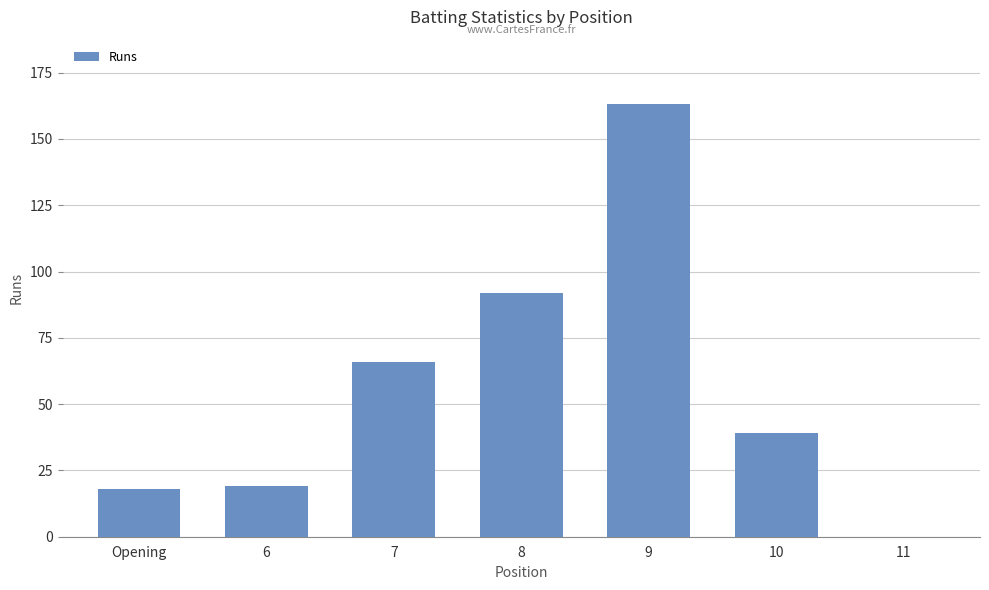

Reading left to right, list all the values displayed in this chart.

Opening=18	6=19	7=66	8=92	9=163	10=39	11=0